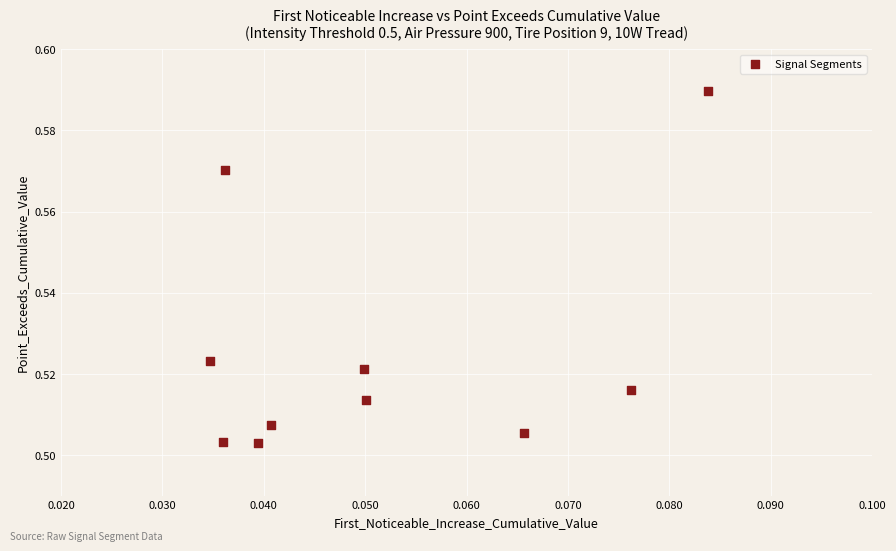

How many data points are displayed?

10